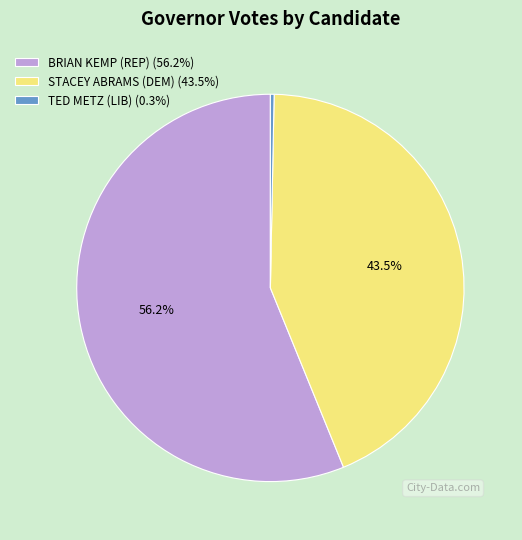

Which has a higher value, TED METZ (LIB) or BRIAN KEMP (REP)?

BRIAN KEMP (REP)